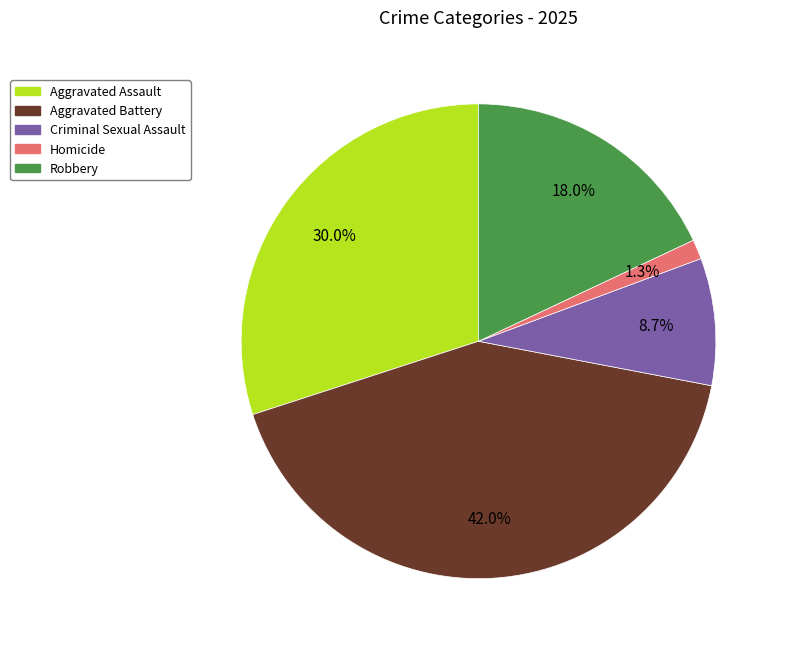

To the nearest percent, what is the difference between the largest and smallest slice percentages?

41%